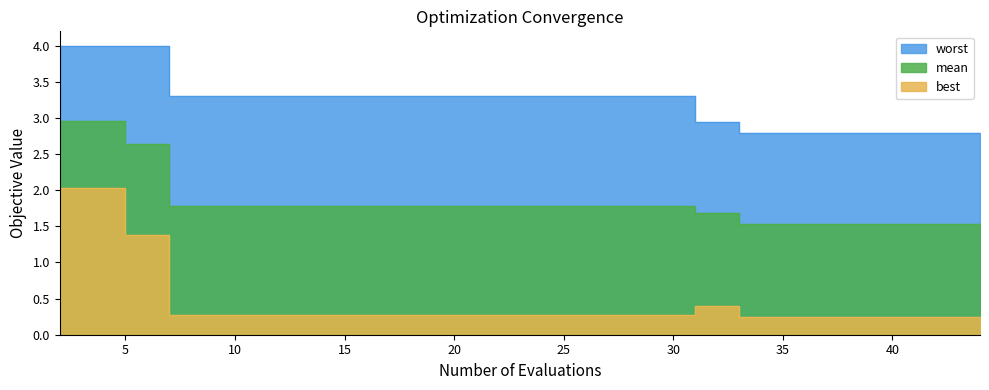

What is the highest value of the worst series?

4.0